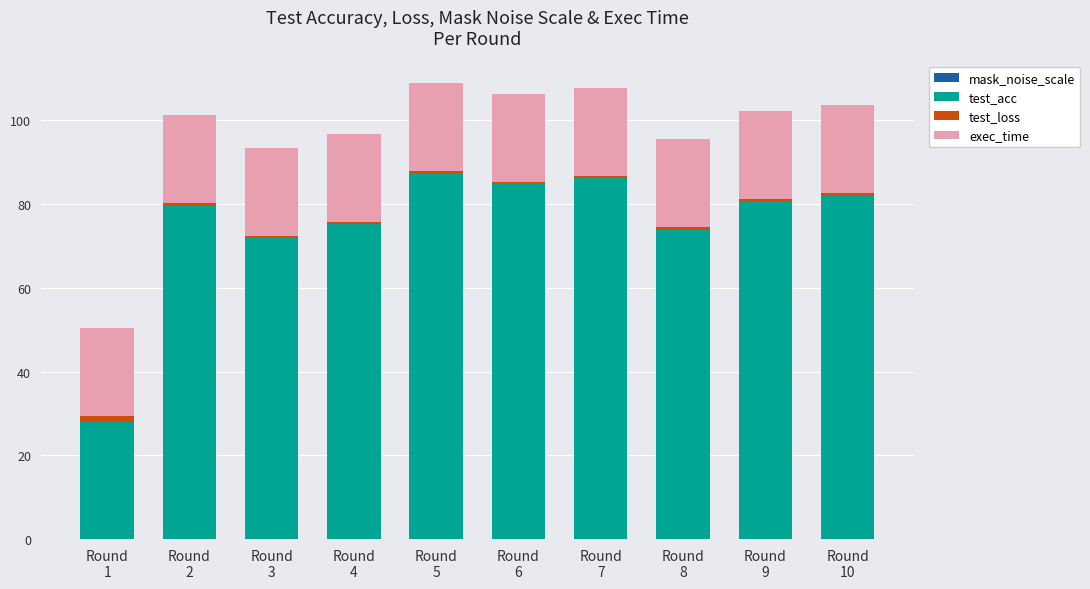

How many series are shown in this chart?

4